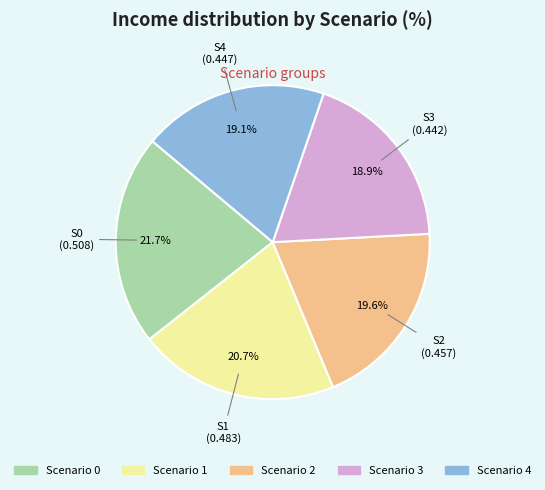

Do Scenario 2 and Scenario 3 together represent more than half of the pie?

No